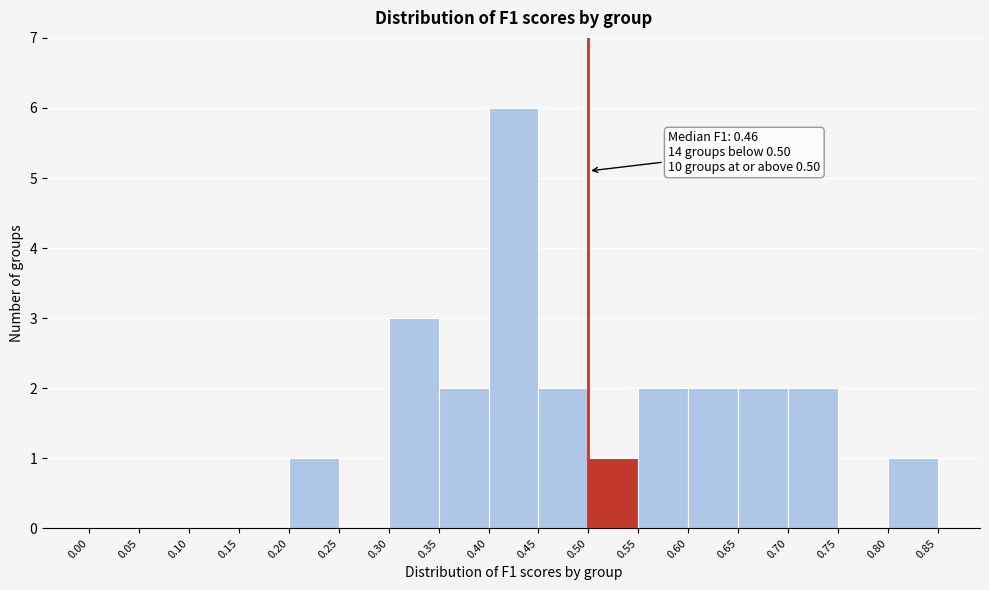

Over which range of the x-axis is the bar tallest?

0.40 to 0.45